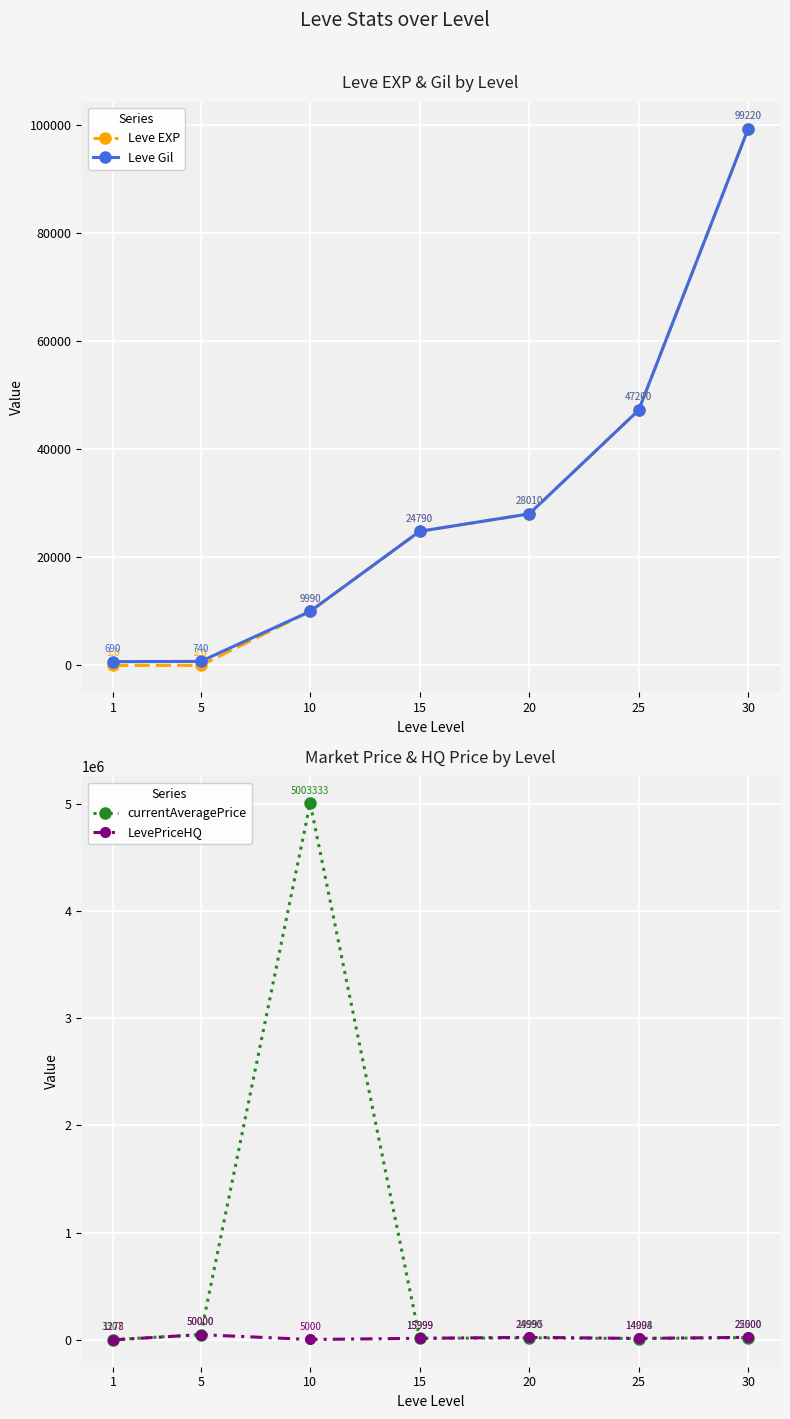

What is the spread (max minus min) of values at 5?

49998.0